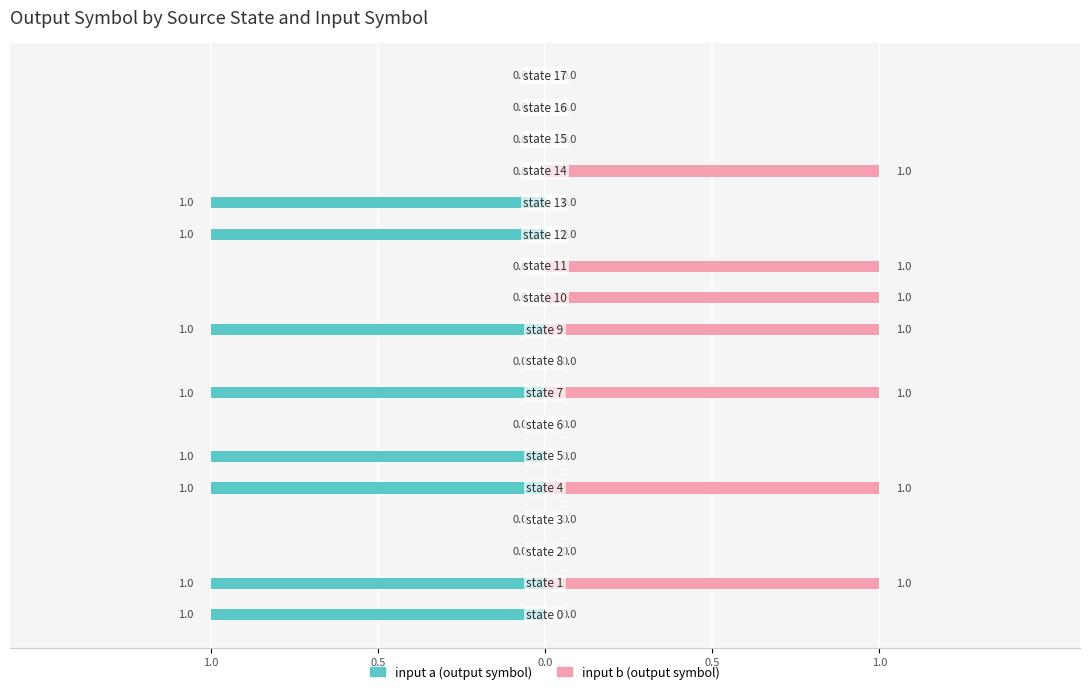

What are all the series names shown in the legend?

input a, input b